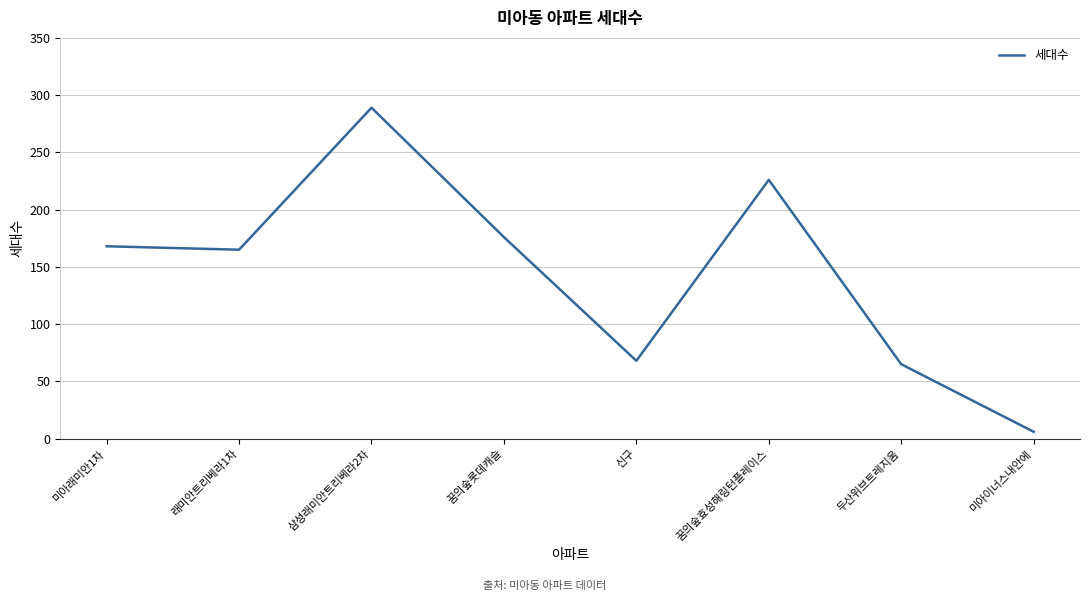

What is the greatest value displayed?

289